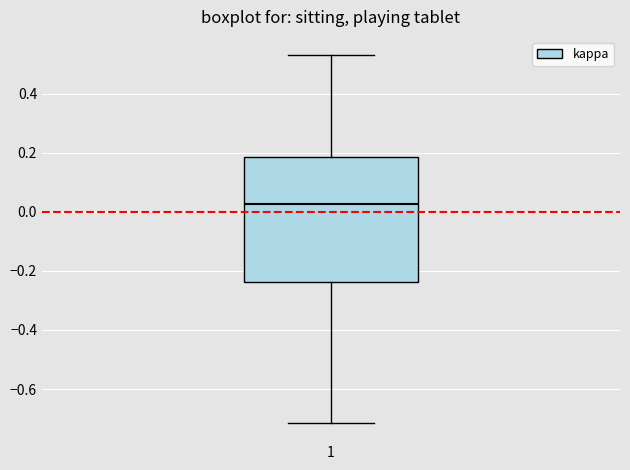

Where does the upper whisker of the box at x = 1 end on the y-axis? The values are not printed on the chart, so give them approximately, as read against the axis.

0.54